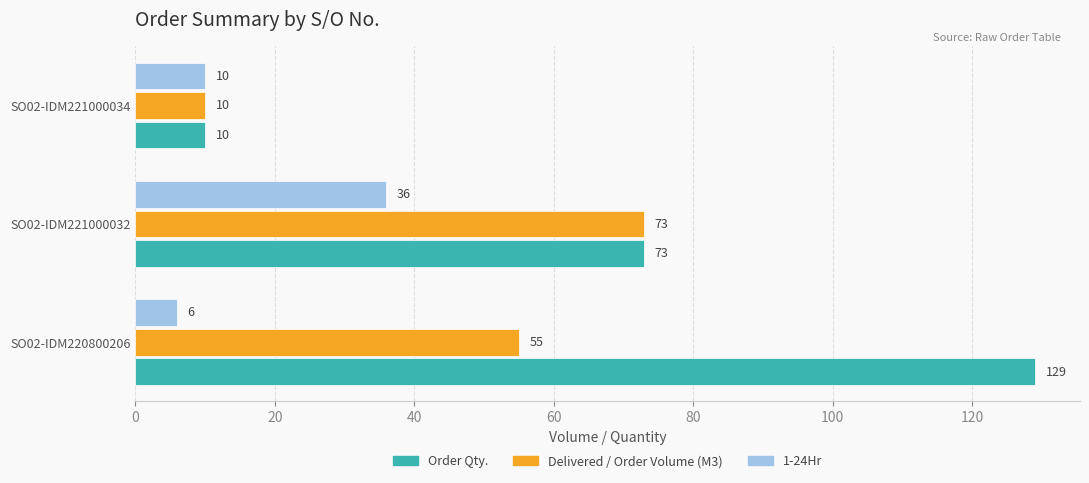

What is the sum of the Order Qty. values at SO02-IDM221000032 and SO02-IDM221000034?

83